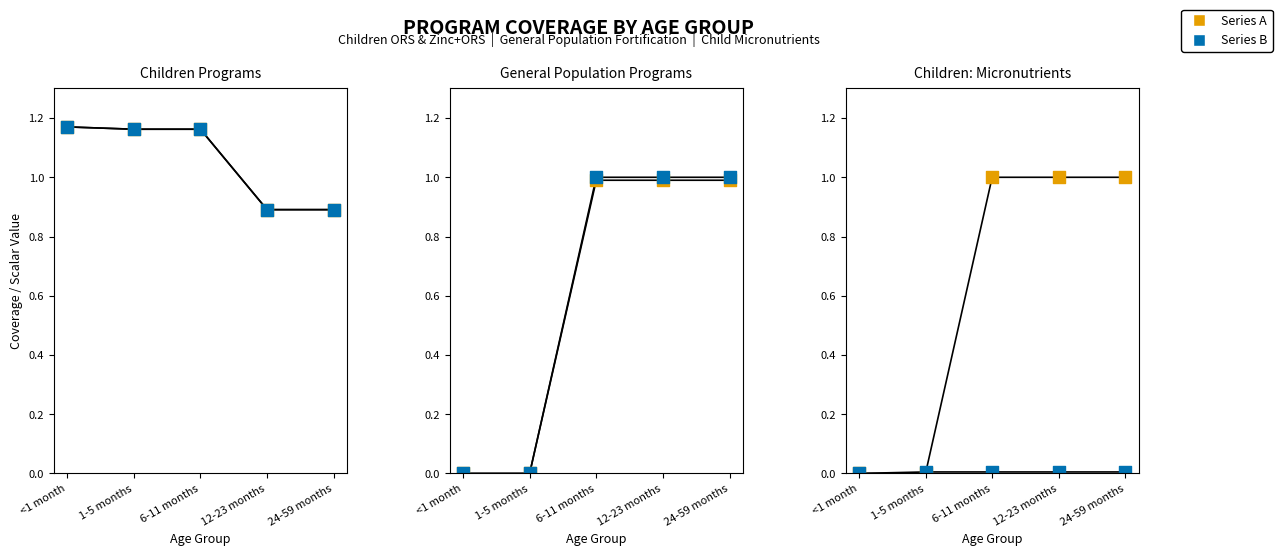

Is the value of Cash transfers at <1 month greater than the value of Salt fortification at 12-23 months?

No